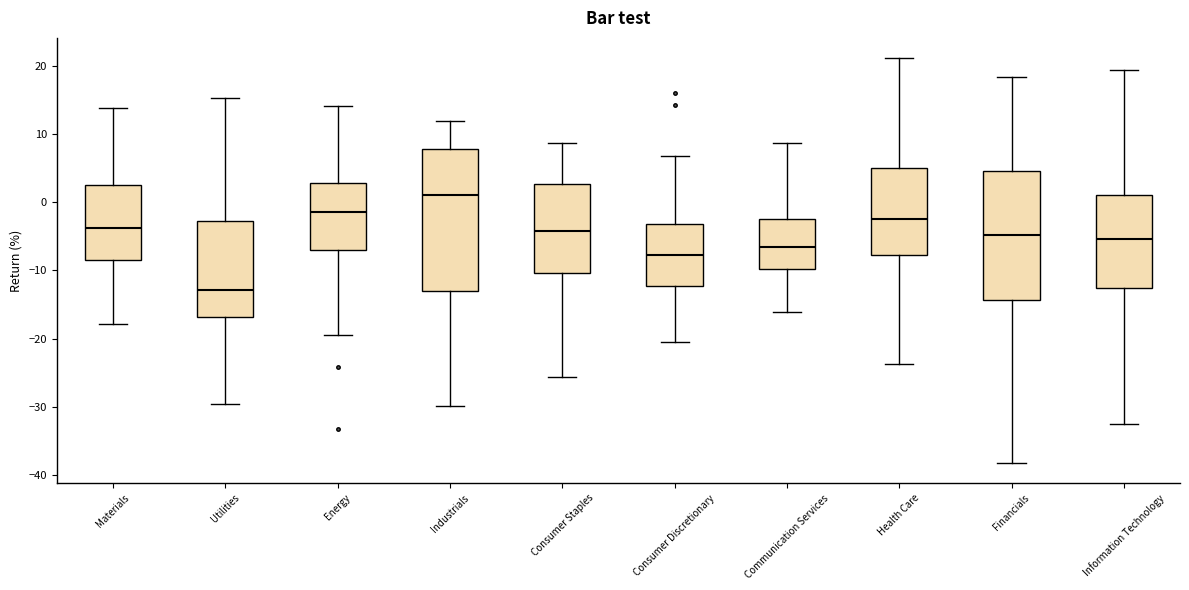

Which box is the tallest, from its lower edge to its upper edge?

Industrials